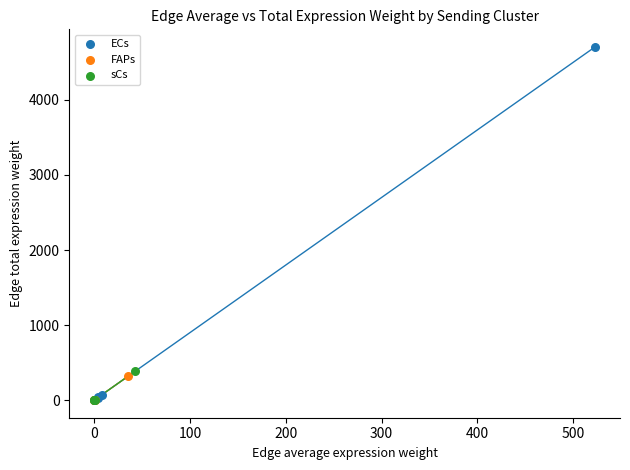

Which series reaches the maximum Y coordinate?

ECs